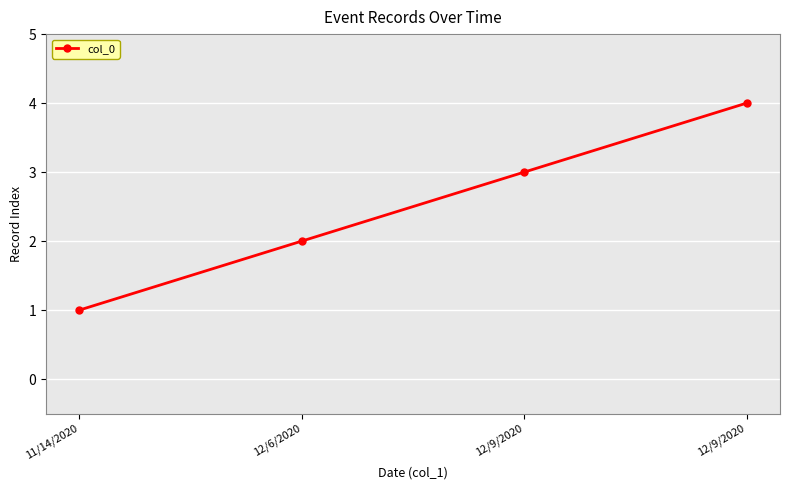

Count the number of data series in this chart.

1